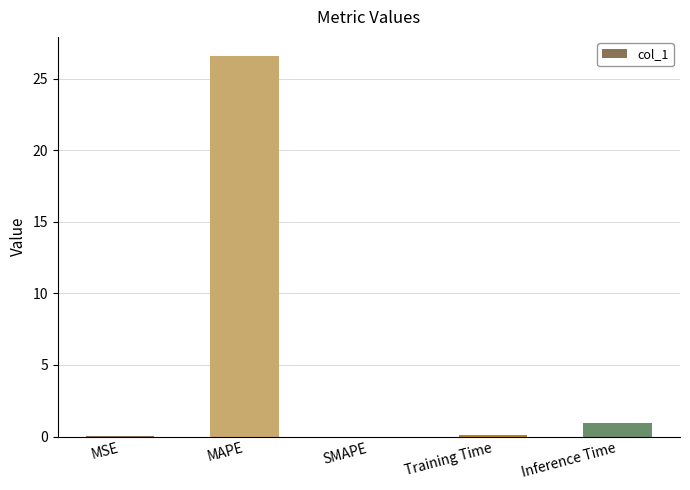

What value does the data have at Inference Time?

1.0